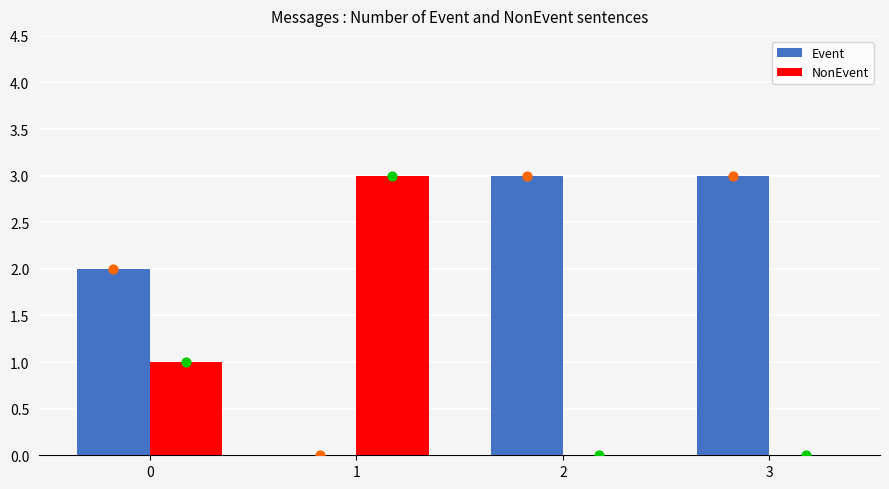

Which series reaches the maximum Y coordinate?

Event